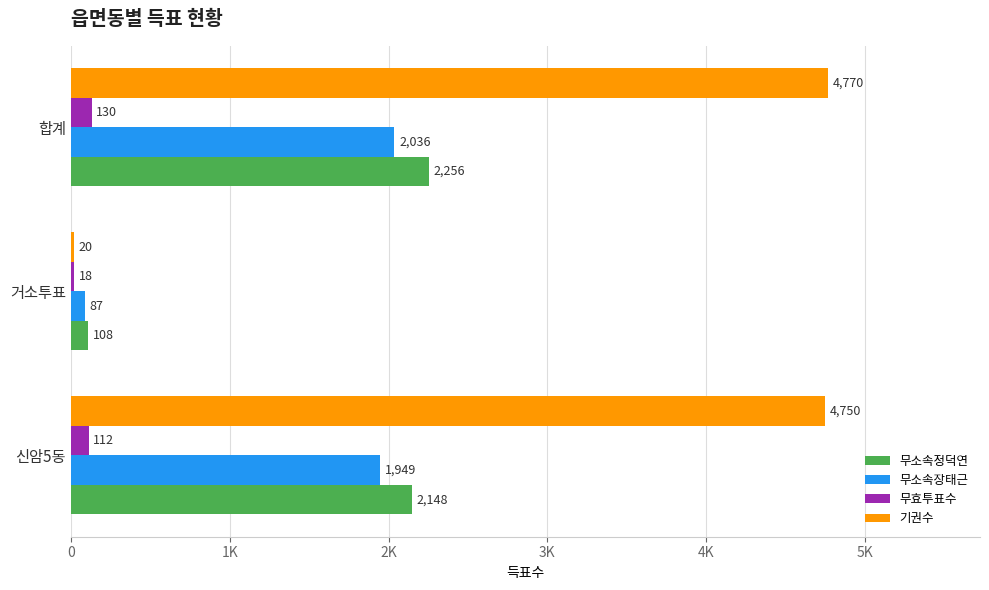

How many 무효투표수 values are between 18 and 130?

3